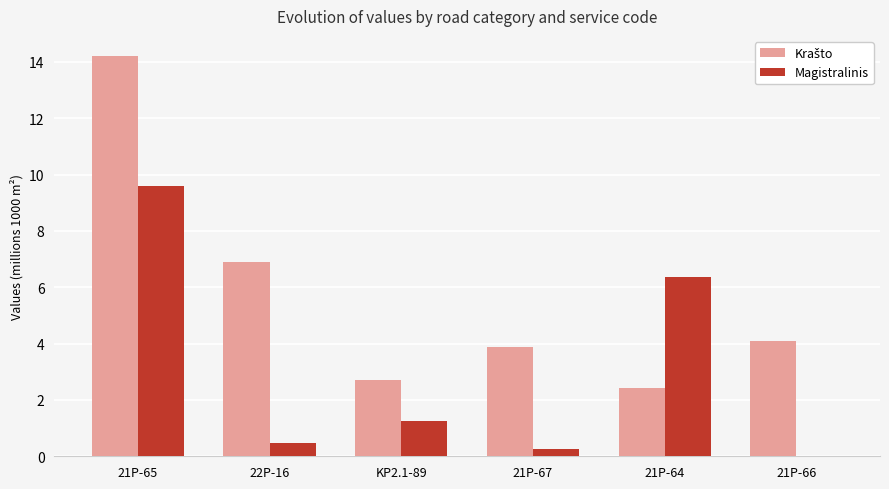

At which category is the sum across all series the highest?

21P-65